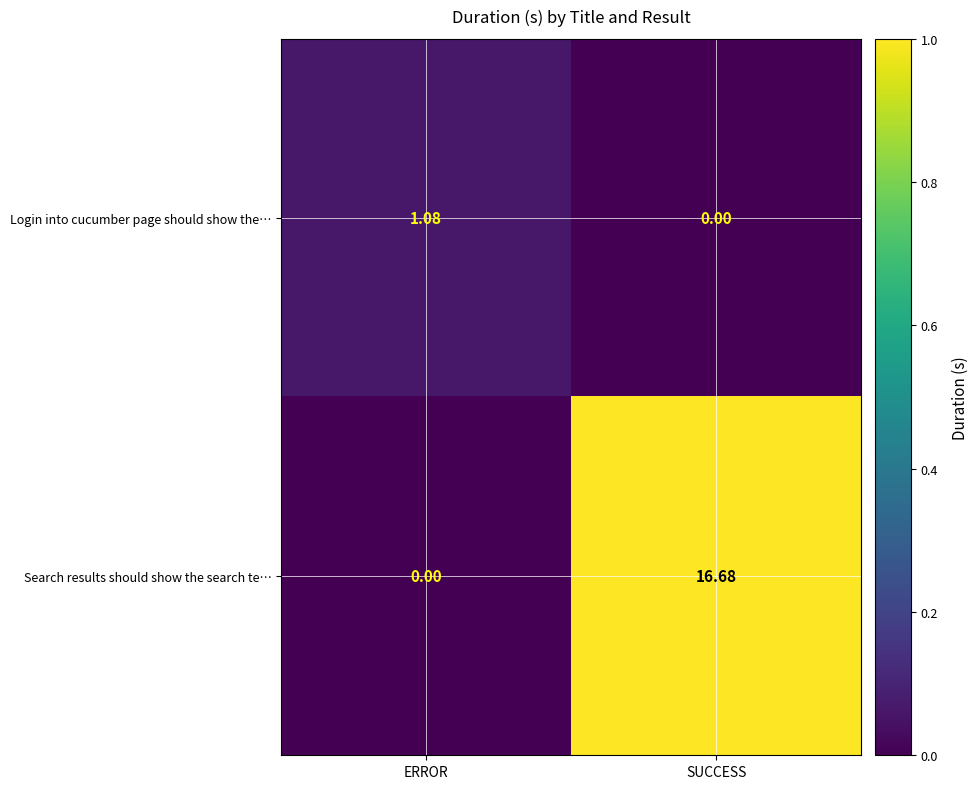

Which series has the largest total across all categories?

Search results should show the search te…